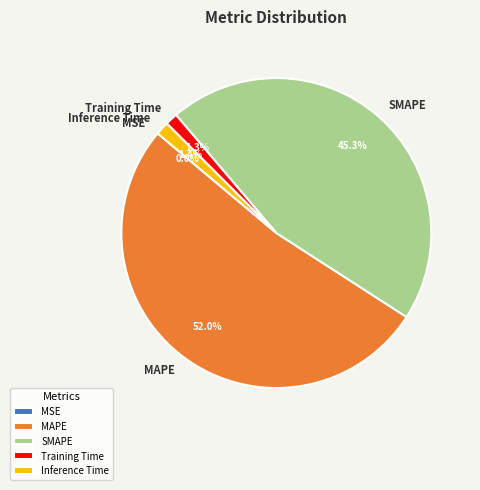

True or false: Inference Time accounts for 7% of the total.

False